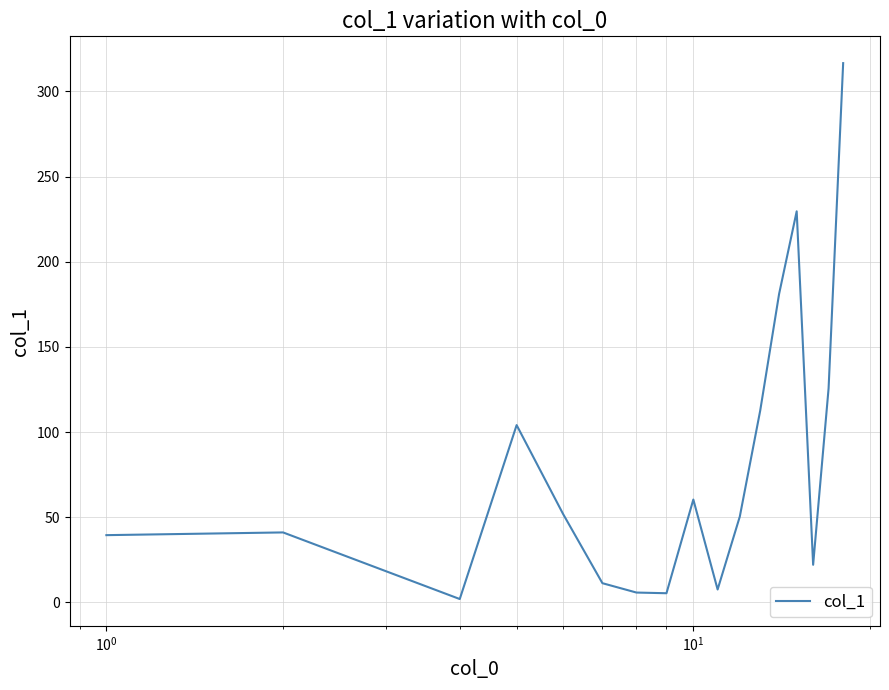

What is the difference between the maximum and minimum values?

314.6